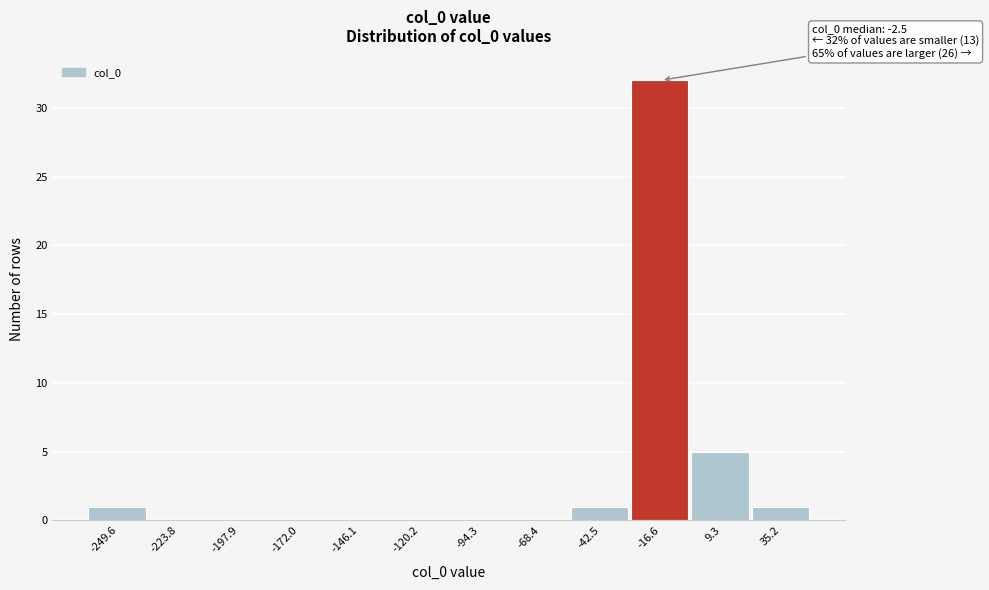

Reading left to right, list all the values displayed in this chart.

-249.6=1	-223.8=0	-197.9=0	-172.0=0	-146.1=0	-120.2=0	-94.3=0	-68.4=0	-42.5=1	-16.6=32	9.3=5	35.2=1